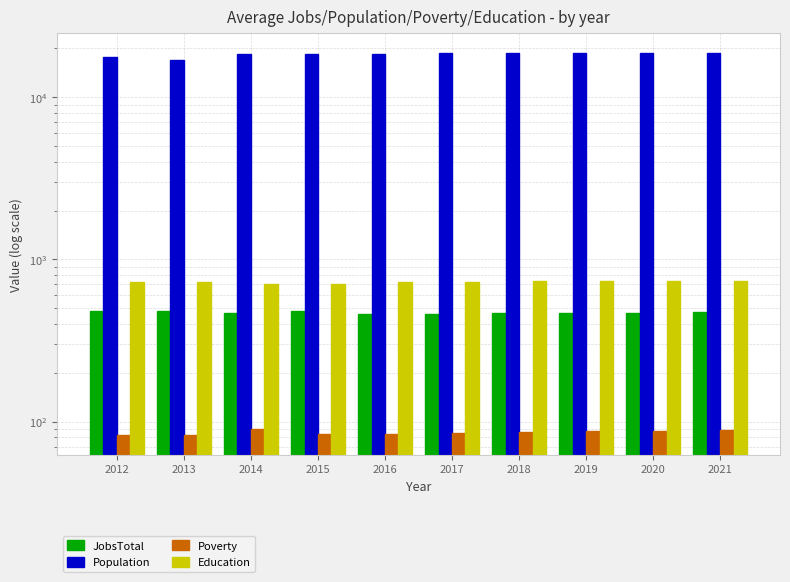

Rank the categories by Education value from highest to lowest.

2021, 2020, 2019, 2018, 2013, 2017, 2016, 2012, 2014, 2015